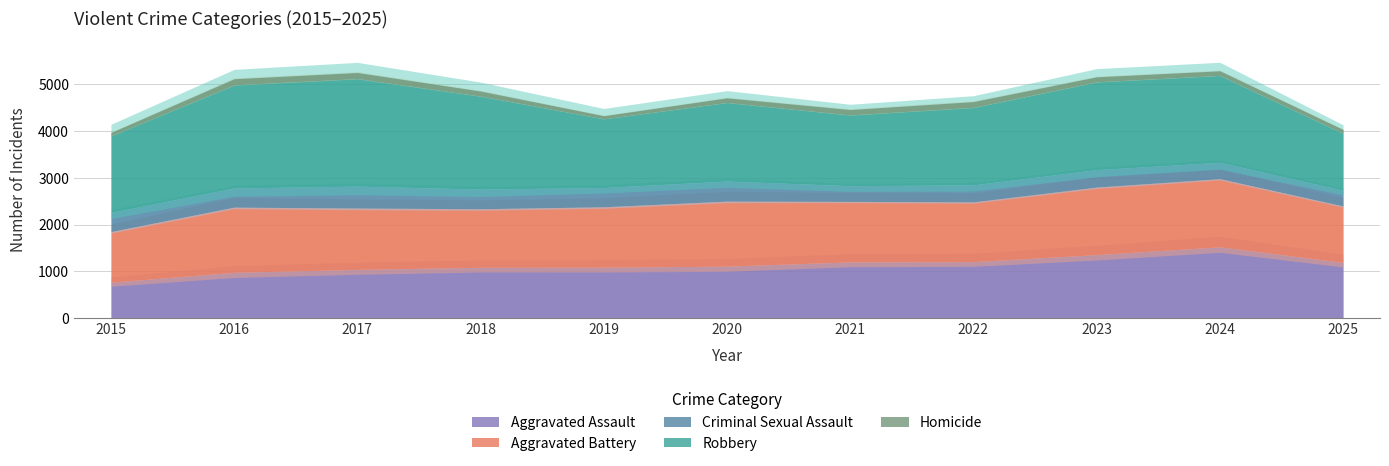

List the labels in order of Homicide value, largest first.

2016, 2017, 2022, 2021, 2018, 2023, 2020, 2024, 2025, 2015, 2019